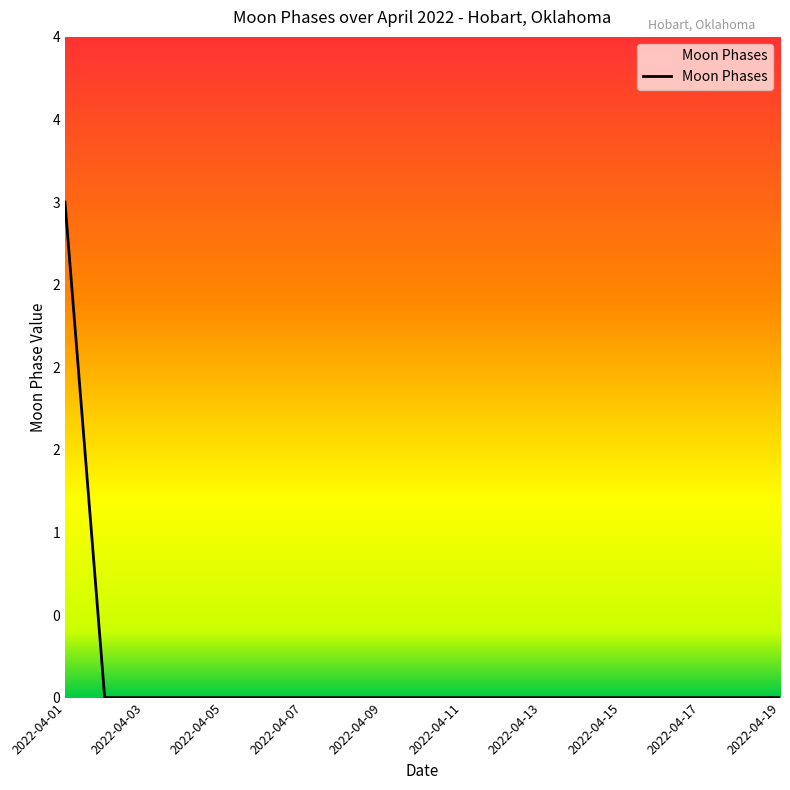

Reading left to right, transcribe all the data shown in this chart.

2022-04-01=3	2022-04-02=0	2022-04-03=0	2022-04-04=0	2022-04-05=0	2022-04-06=0	2022-04-07=0	2022-04-08=0	2022-04-09=0	2022-04-10=0	2022-04-11=0	2022-04-12=0	2022-04-13=0	2022-04-14=0	2022-04-15=0	2022-04-16=0	2022-04-17=0	2022-04-18=0	2022-04-19=0